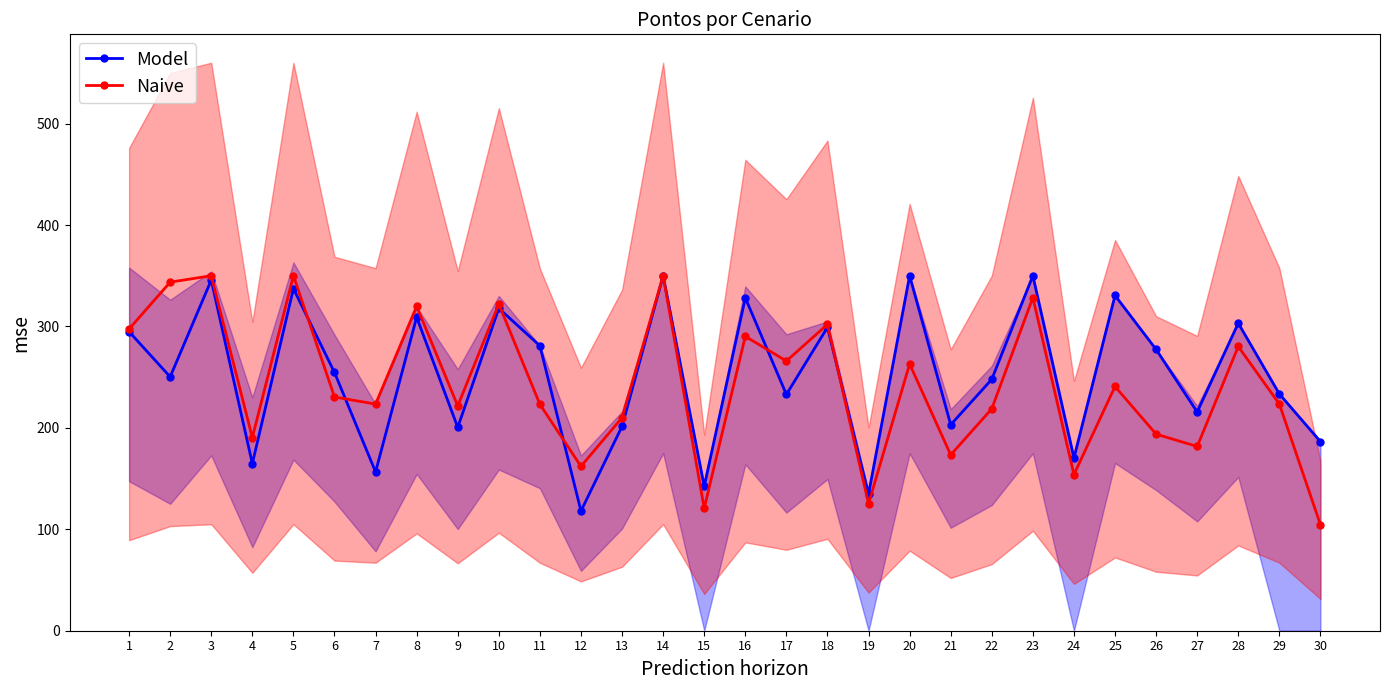

Is it true that Naive equals 22.3 at 30?

False